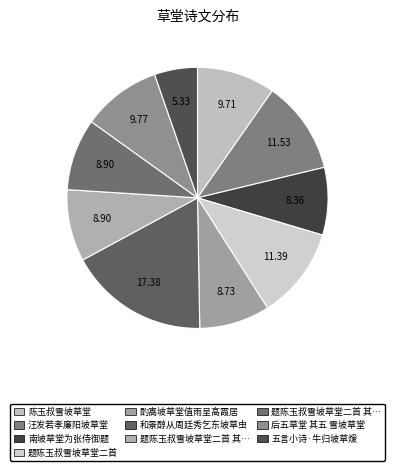

Which slice is the smallest?

五言小诗·牛归坡草煖